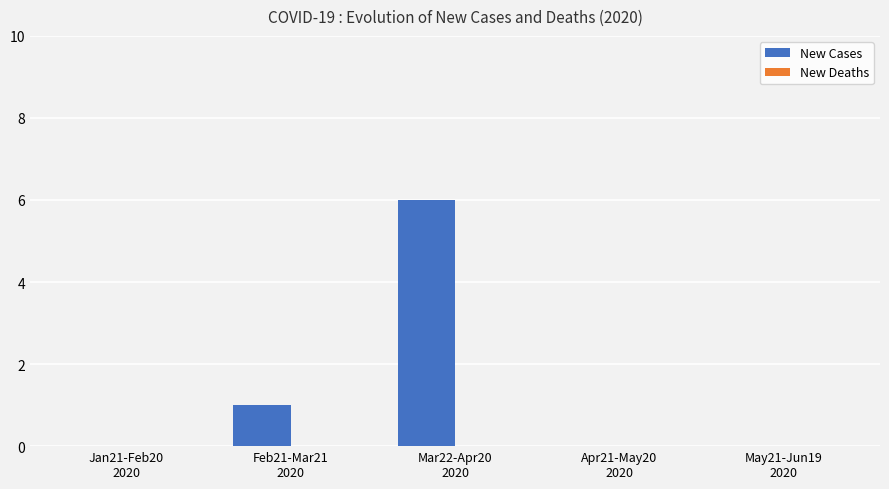

What is the sum of all values?

7